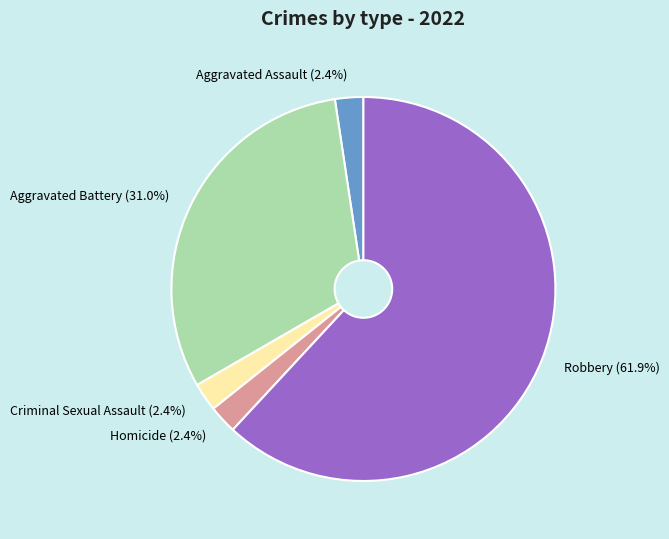

True or false: Aggravated Battery accounts for 31% of the total.

True